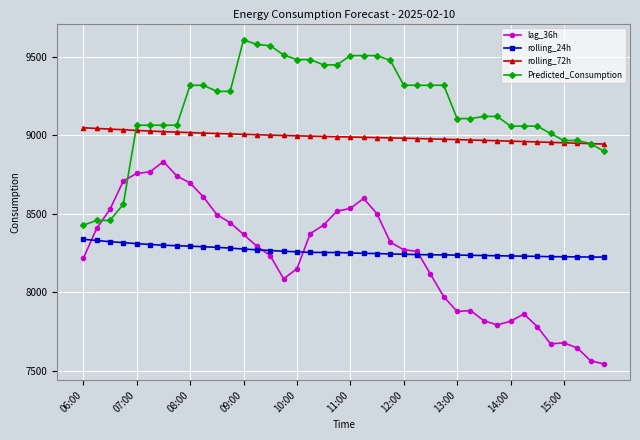

What is the value of the lag_36h point at the 30th from the left?

7883.0